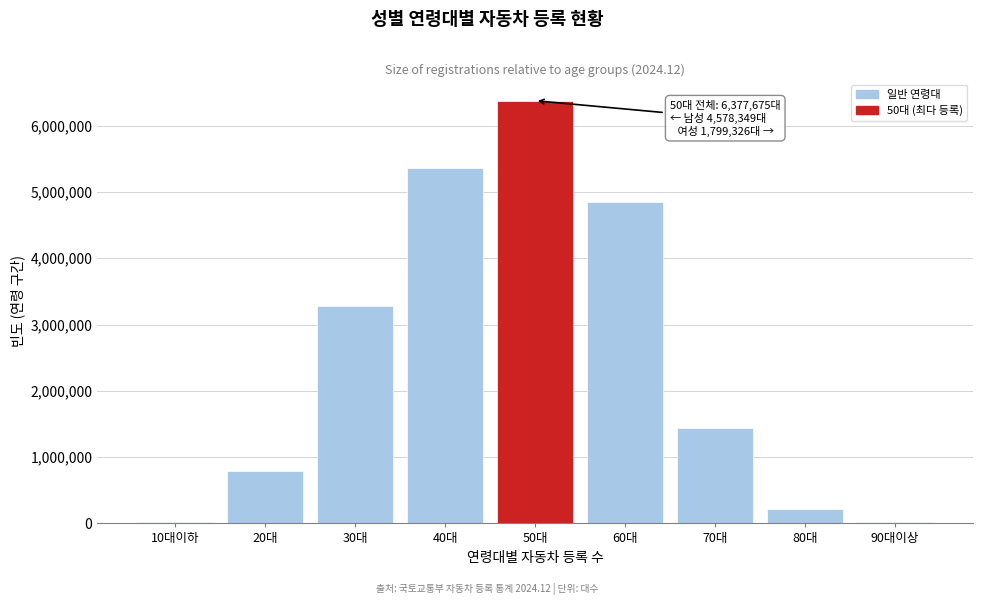

At which label is the value closest to 3196689?

30대